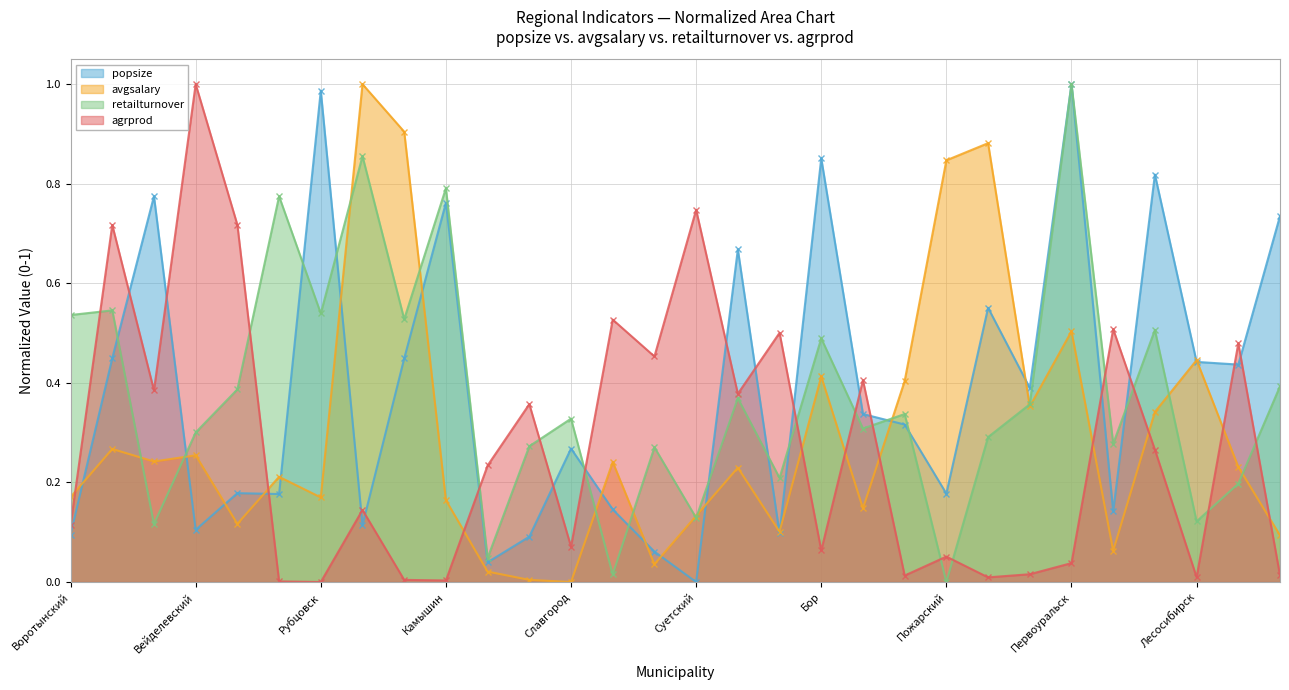

Between Славгород and Первоуральск, which series saw the biggest shift?

popsize